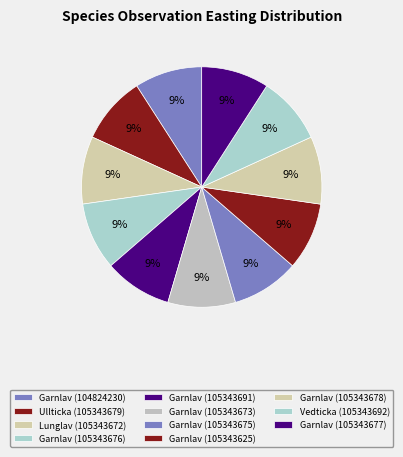

How many segments does this pie chart have?

11